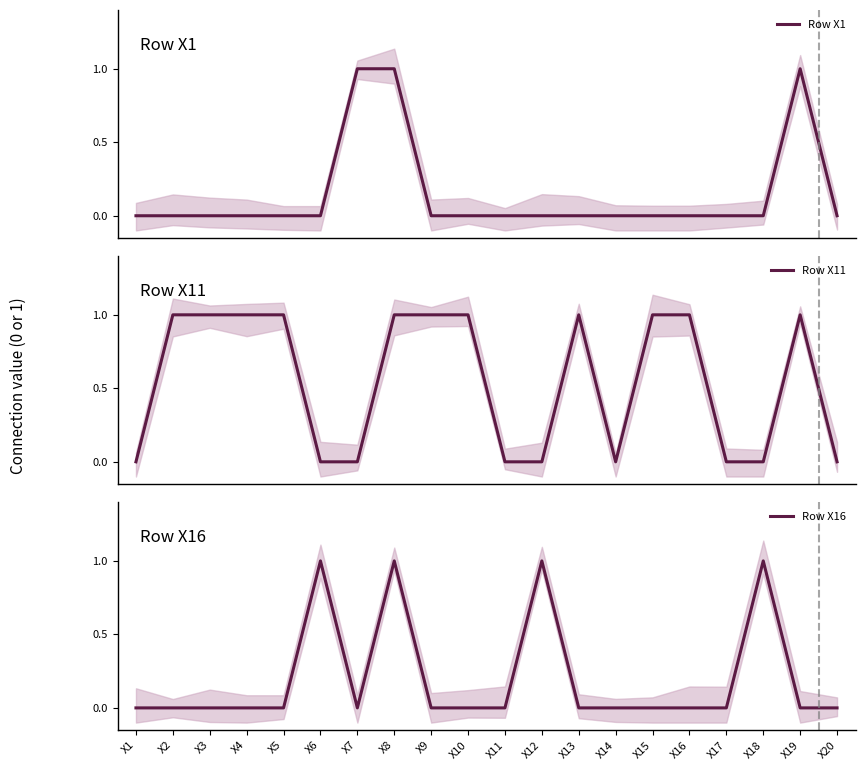

How many positive values does the Row X11 series have?

11